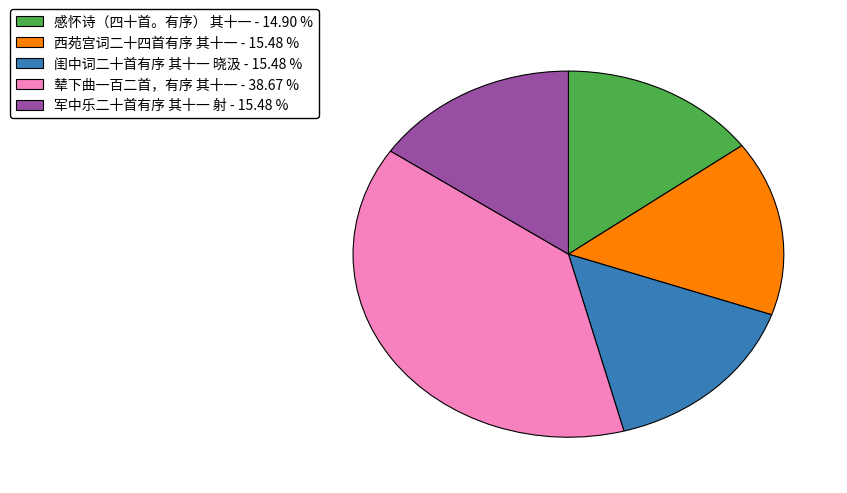

True or false: 西苑宫词二十四首有序 其十一 accounts for 1% of the total.

False